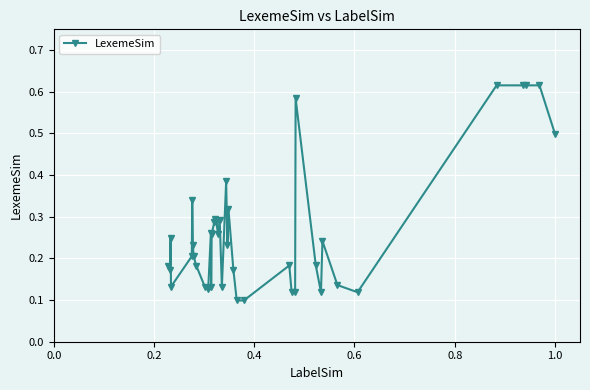

What is the sum of all values?

10.4